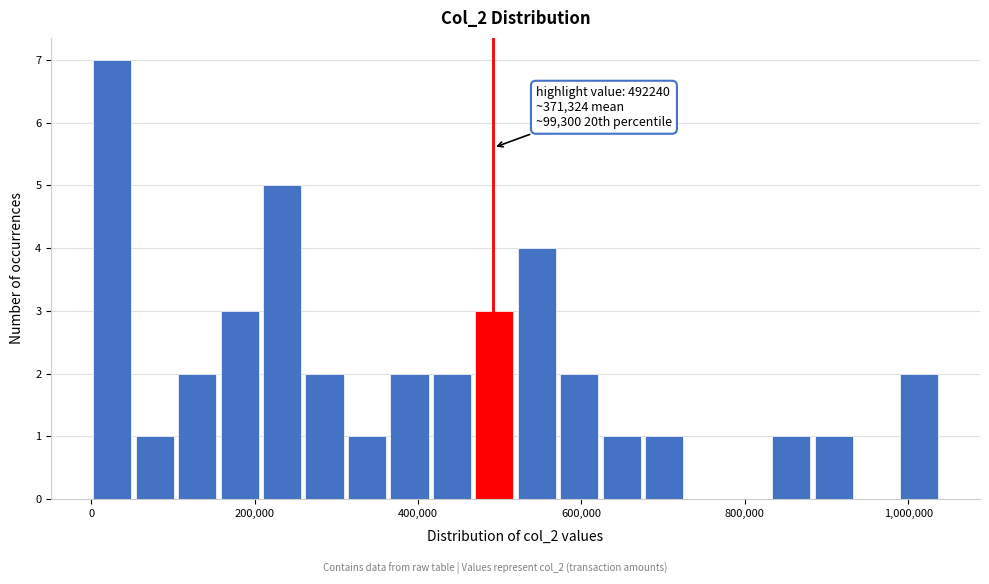

Around what value on the x-axis is the tallest bar? Give the approximate position of its centre, as read against the axis.

20000